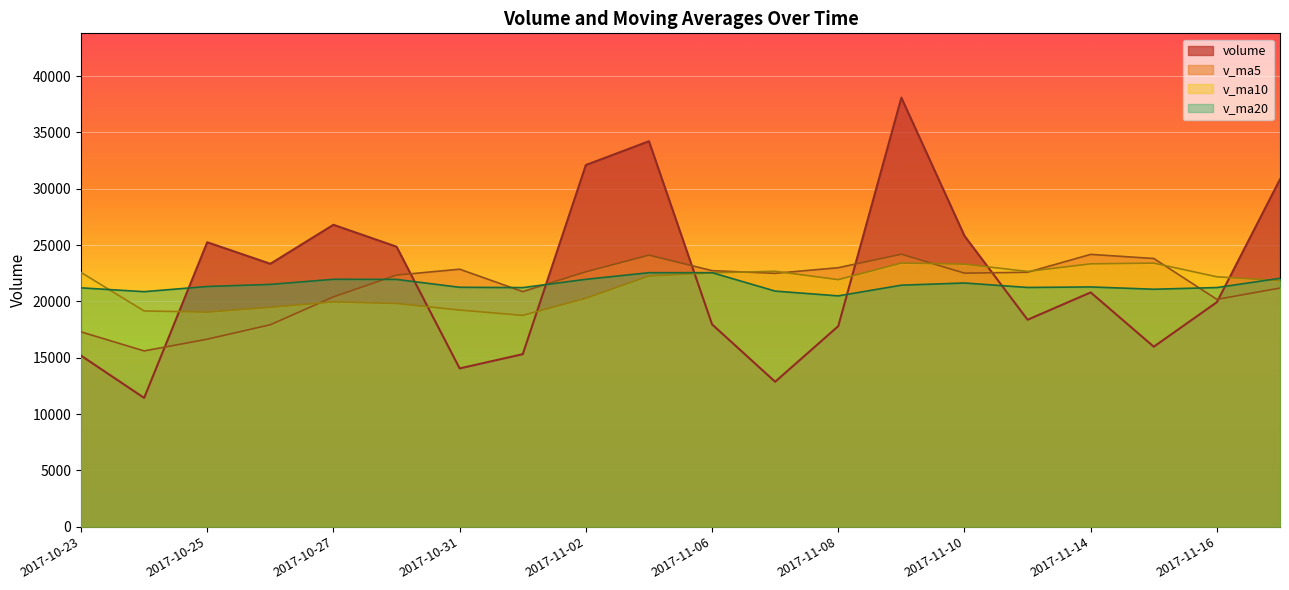

Which series changed the most between 2017-11-15 and 2017-11-09?

volume